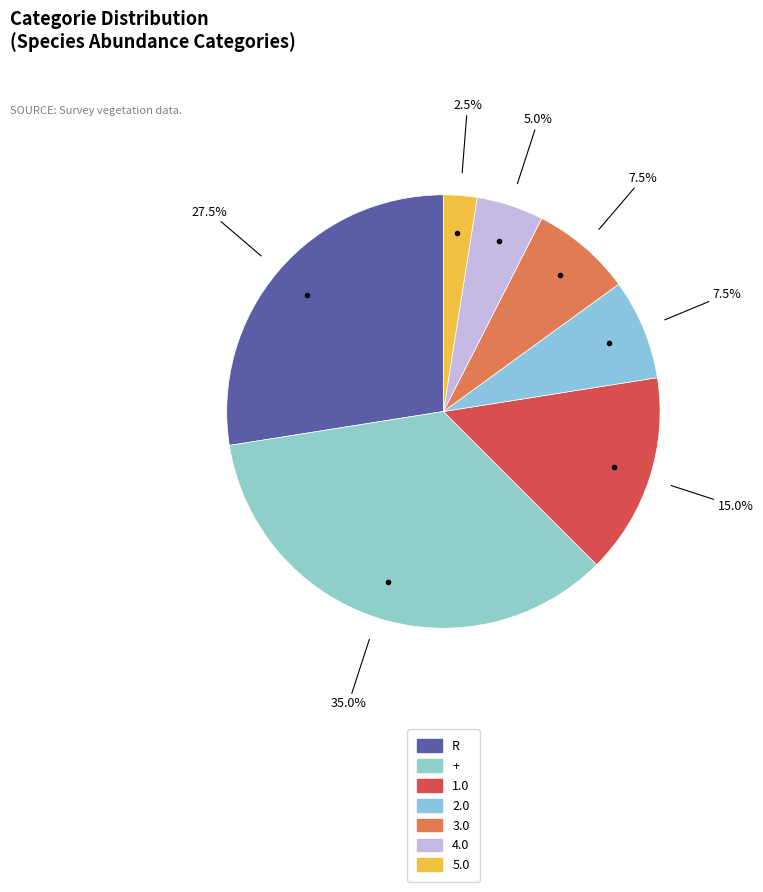

Count the number of slices in the pie.

7